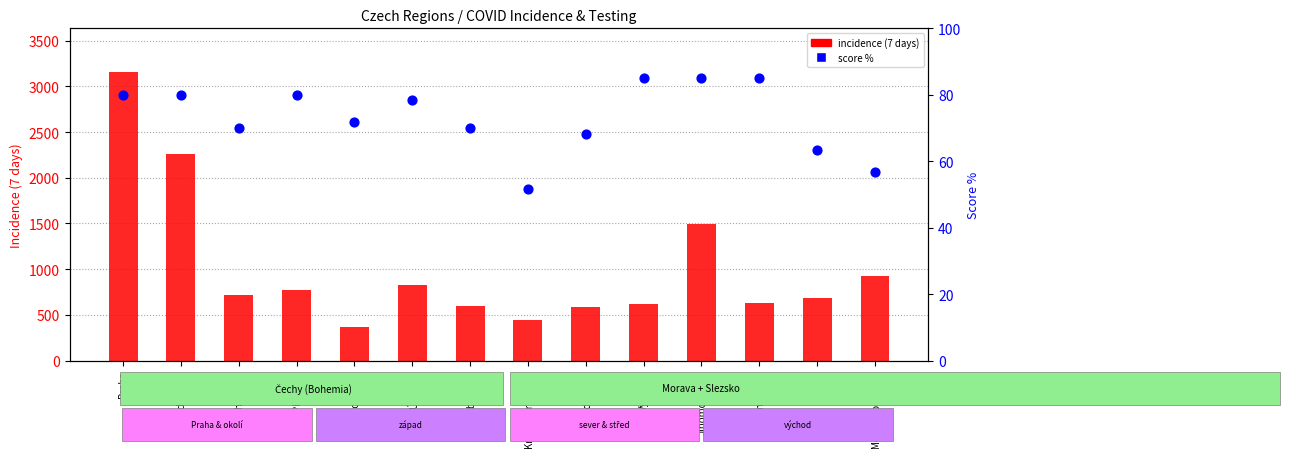

Is the value of score (percentile) at Moravskoslezský greater than the value of incidence (7 days) at Pardubický?

No